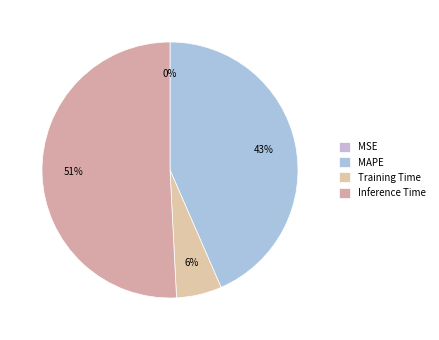

Which slice is the largest?

Inference Time